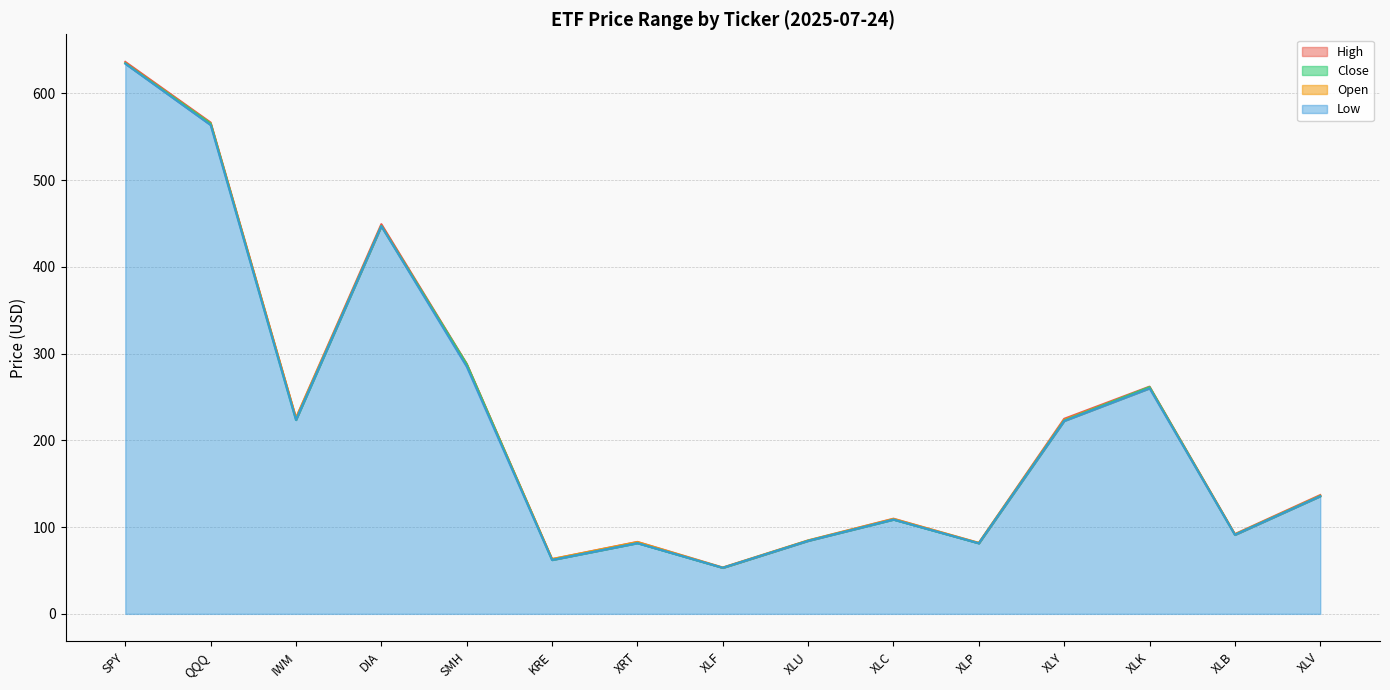

Is the value of Close at SPY greater than the value of Open at XLY?

Yes